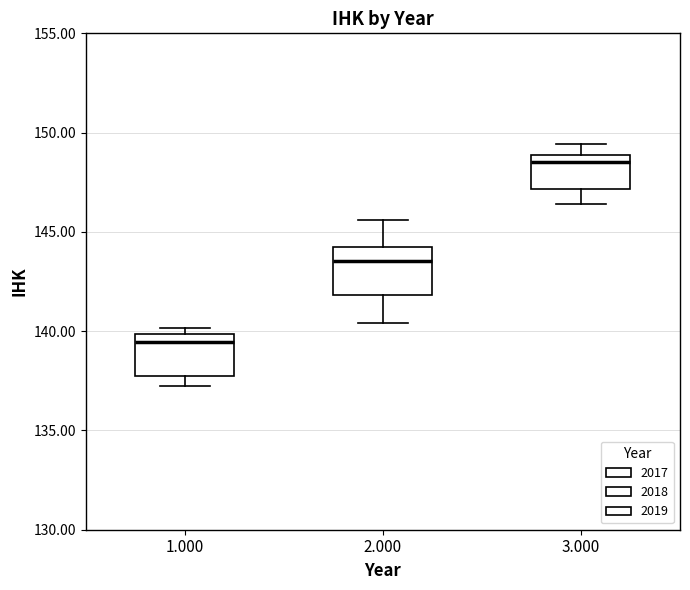

Reading left to right, transcribe this box plot: for each box, give where its median line is, the range the box spans, and where its two whiskers end, as read against the y-axis. The values are not printed on the chart, so give them approximately, as read against the axis.

1.000: median 139.5, box 138.0 to 140.0, whiskers 137.5 to 140.0 (just above the box's upper edge)
2.000: median 143.5, box 142.0 to 144.0, whiskers 140.5 to 145.5
3.000: median 148.5, box 147.0 to 149.0, whiskers 146.5 to 149.5